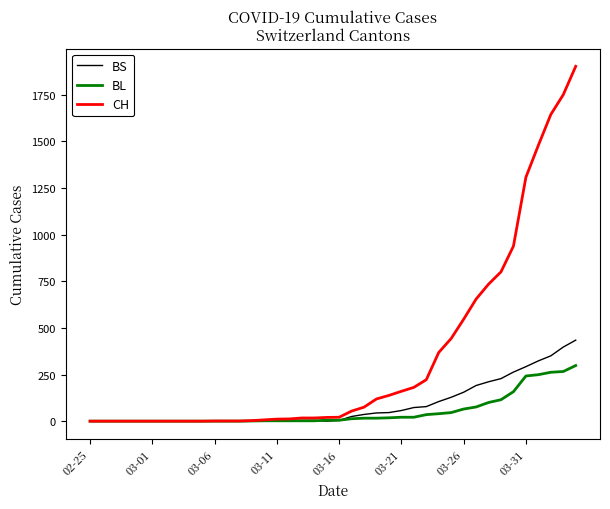

How many lines are shown in the chart?

3